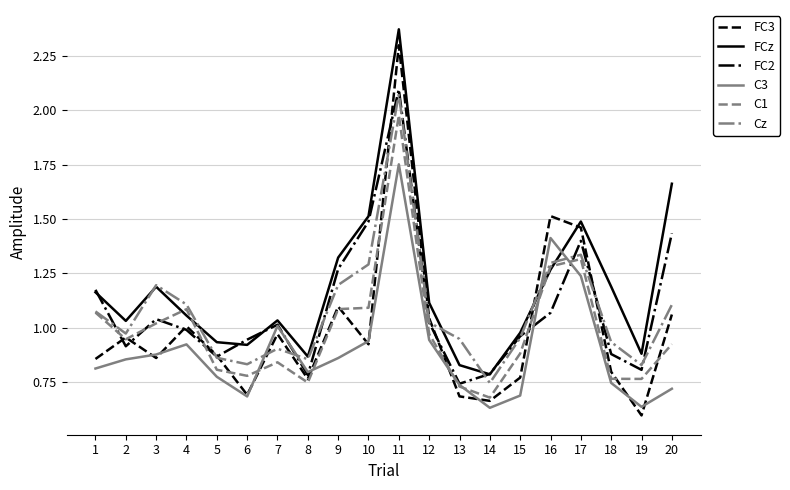

At which label does FC2 first exceed 1?

1